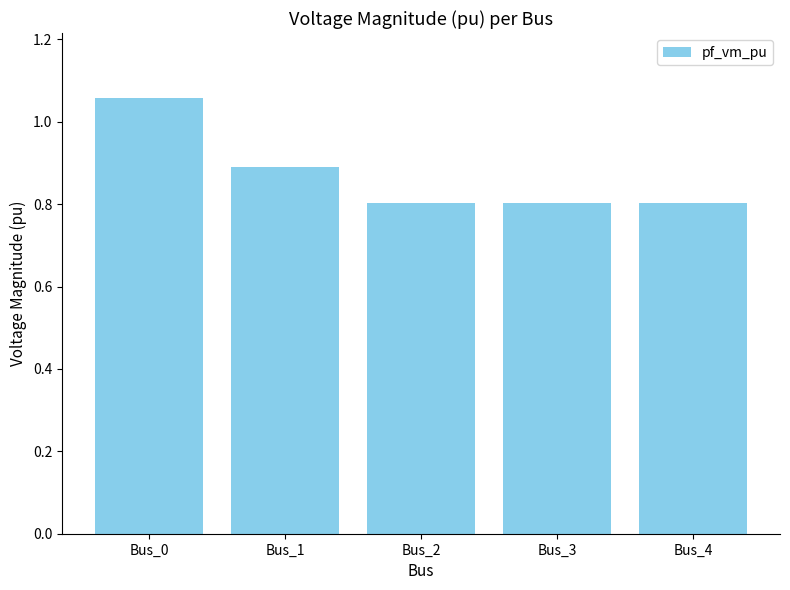

What is the difference between the values at Bus_3 and Bus_0?

0.3